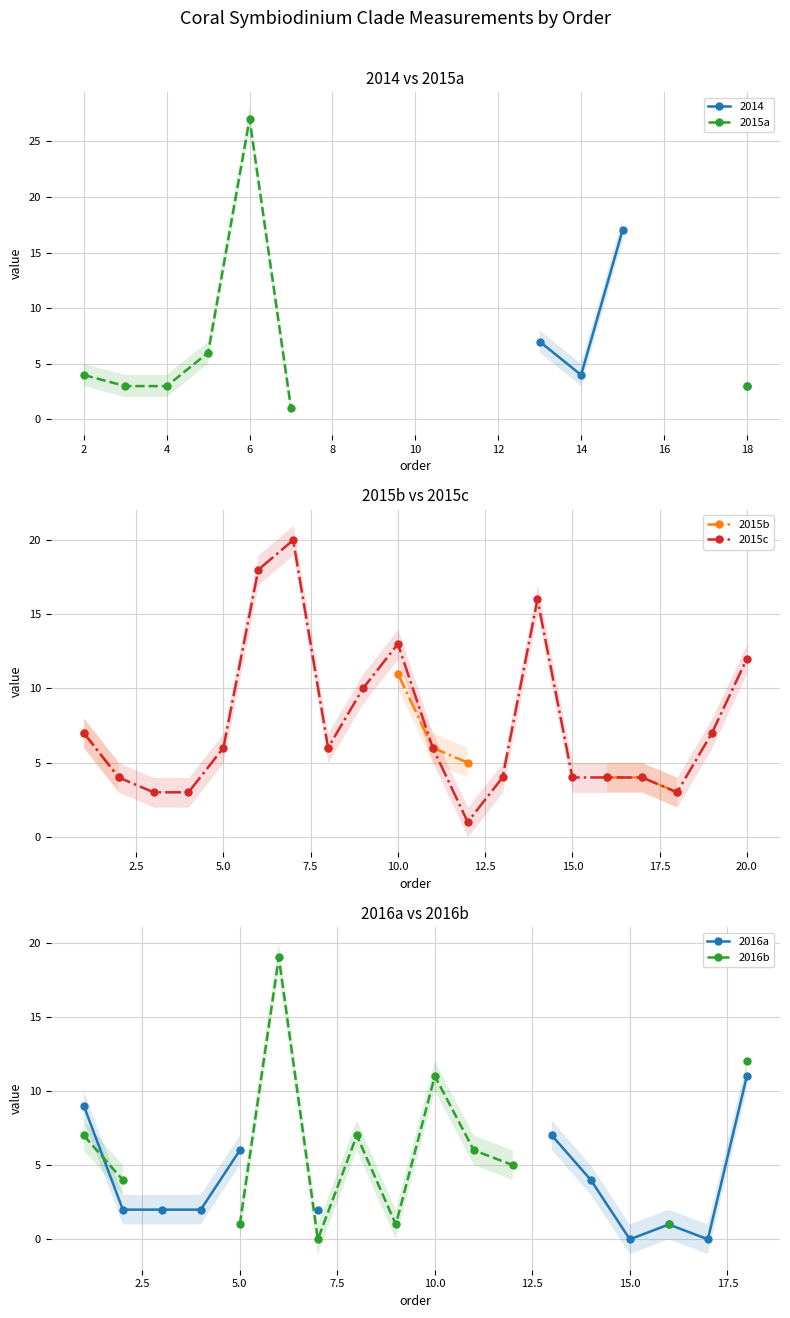

How many values in the 2015b series exceed 4?

5